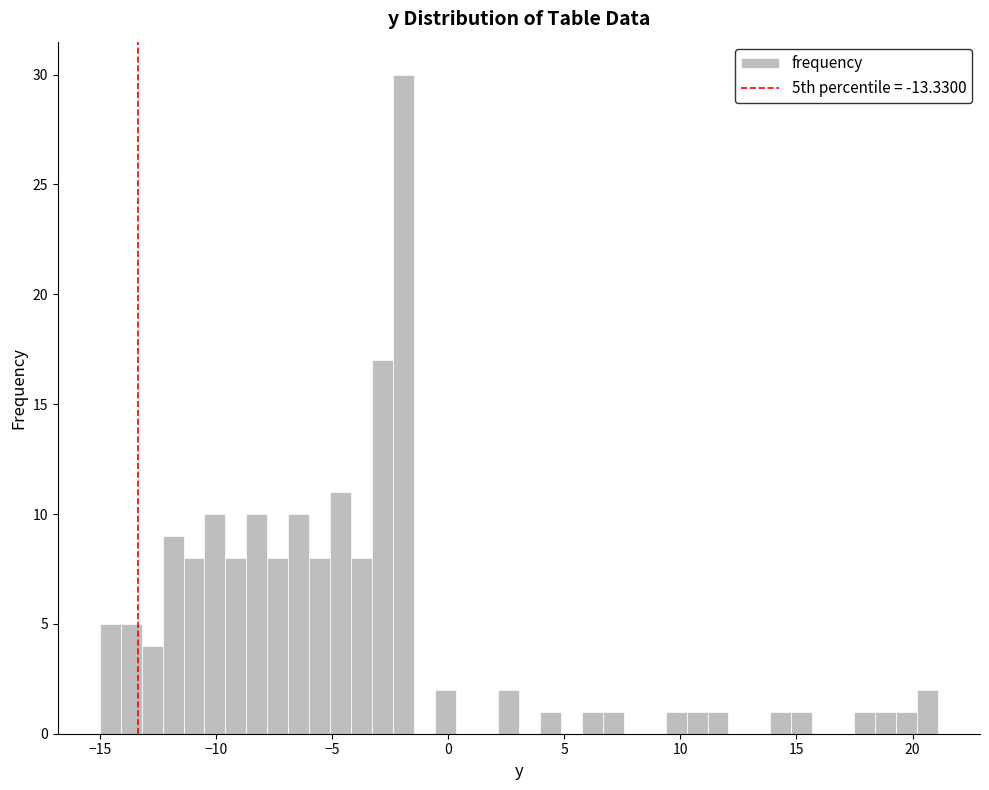

Around what value on the x-axis is the tallest bar? Give the approximate position of its centre, as read against the axis.

-2.0